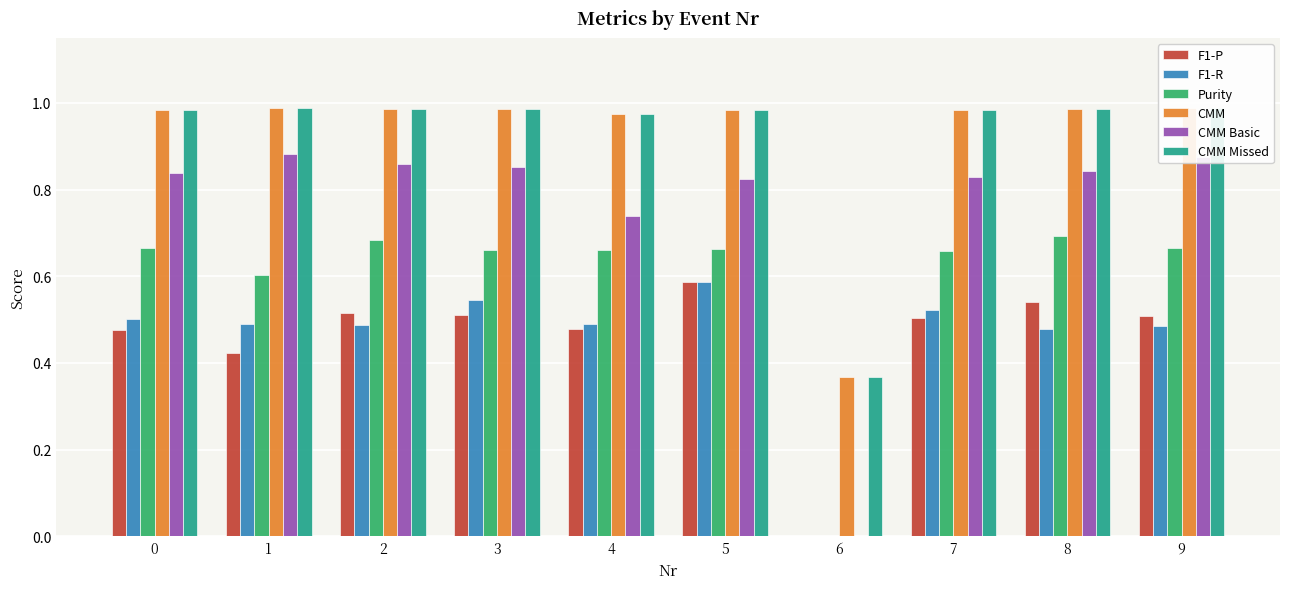

The F1-R series shows 0.1 at 9. True or false?

False